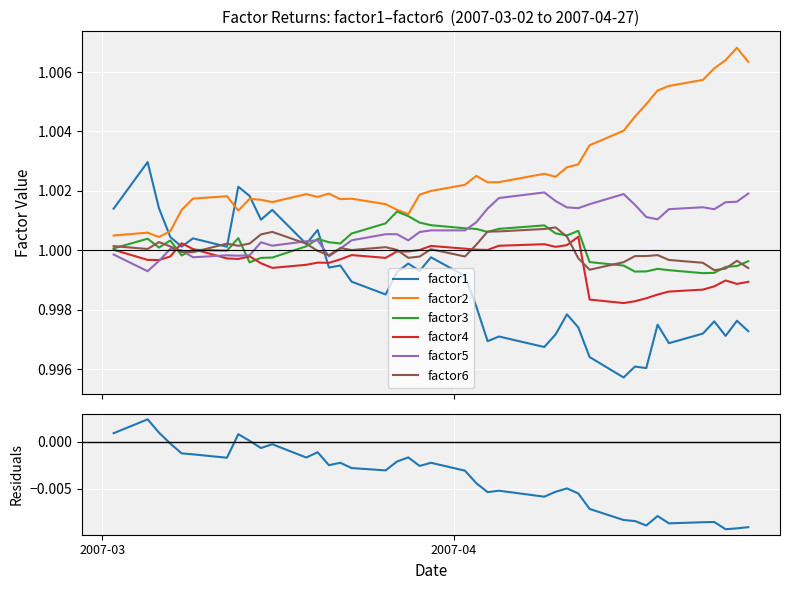

Does the chart display data point markers on the line(s)?

No